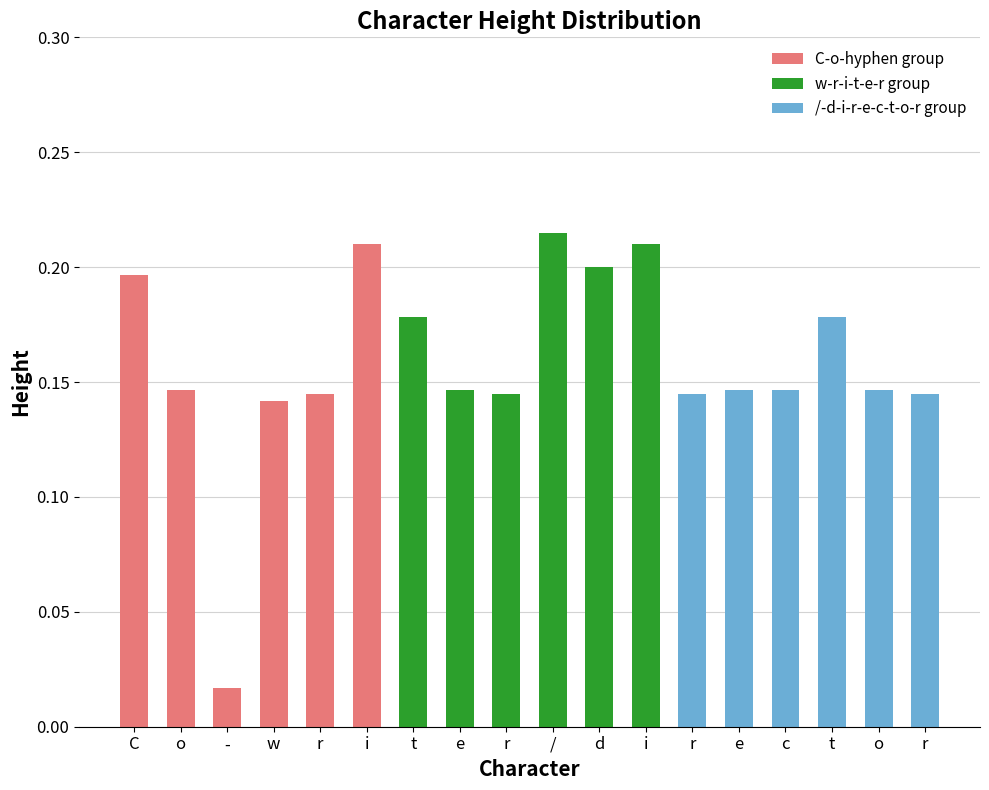

True or false: C-o-hyphen group has a value of 0.1 at r.

True